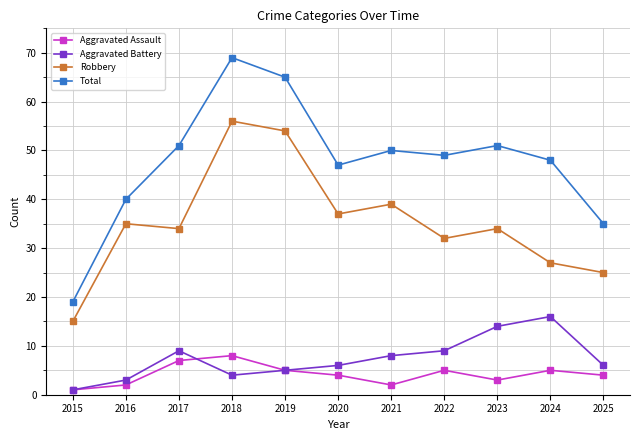

At which category does the chart reach its peak across all series?

2018